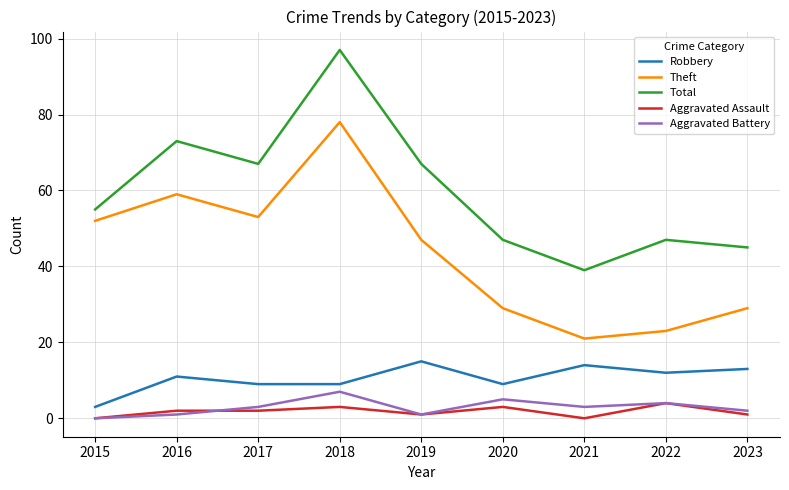

What is the difference between the highest and lowest values at 2019?

66